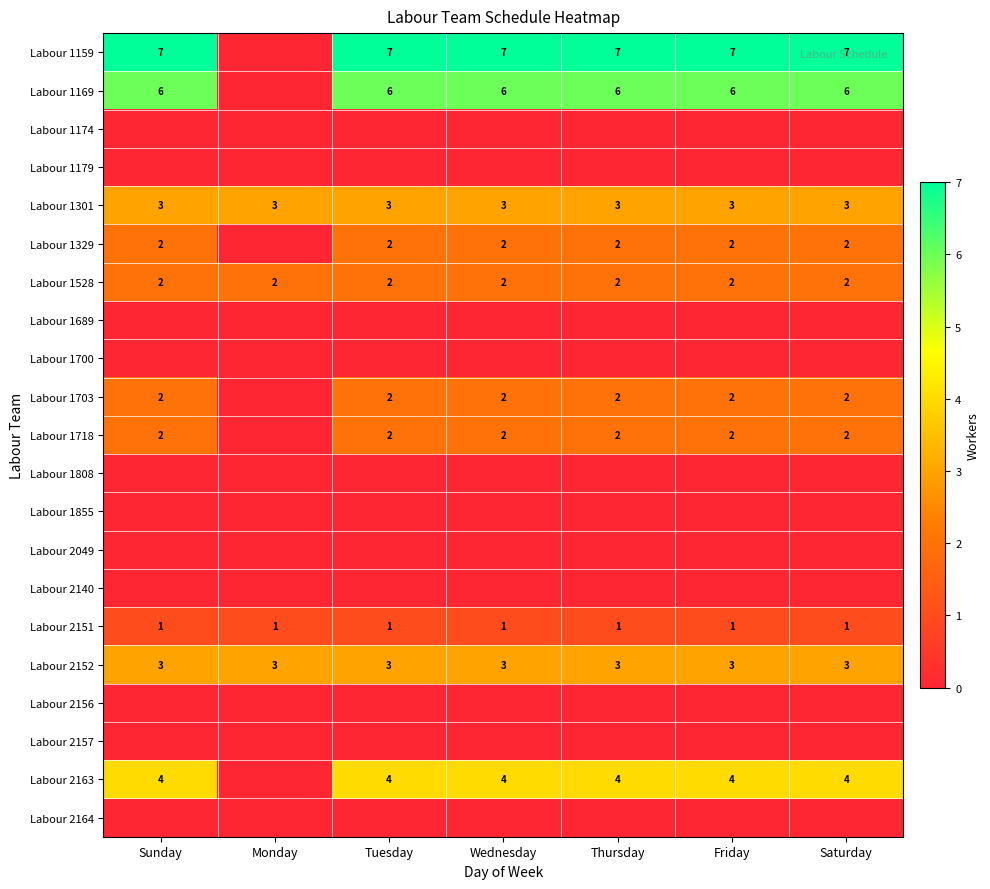

What is the approximate value of Labour 1301 at Sunday?

3